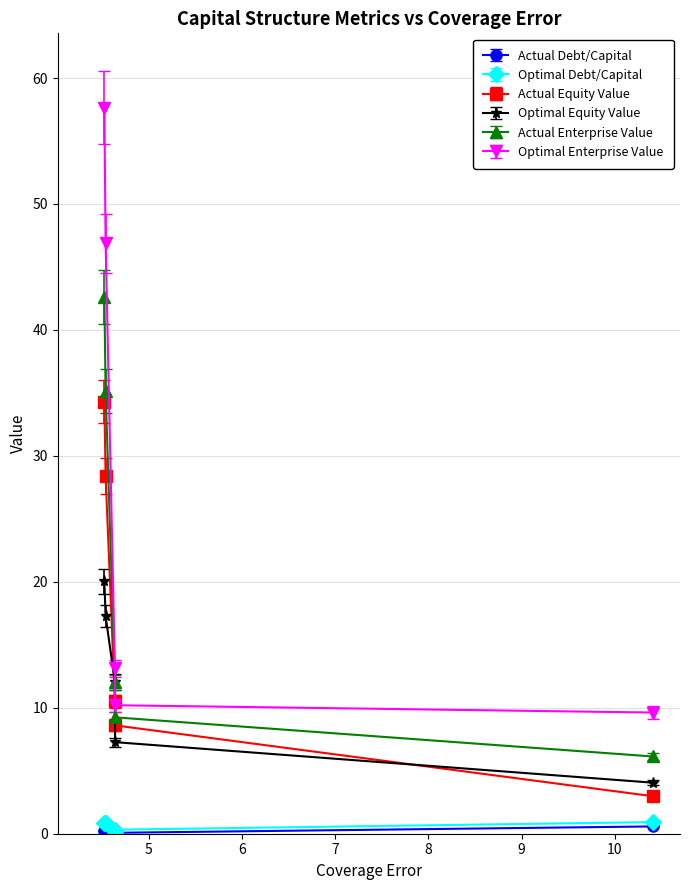

At how many categories does at least one series exceed 18?

2